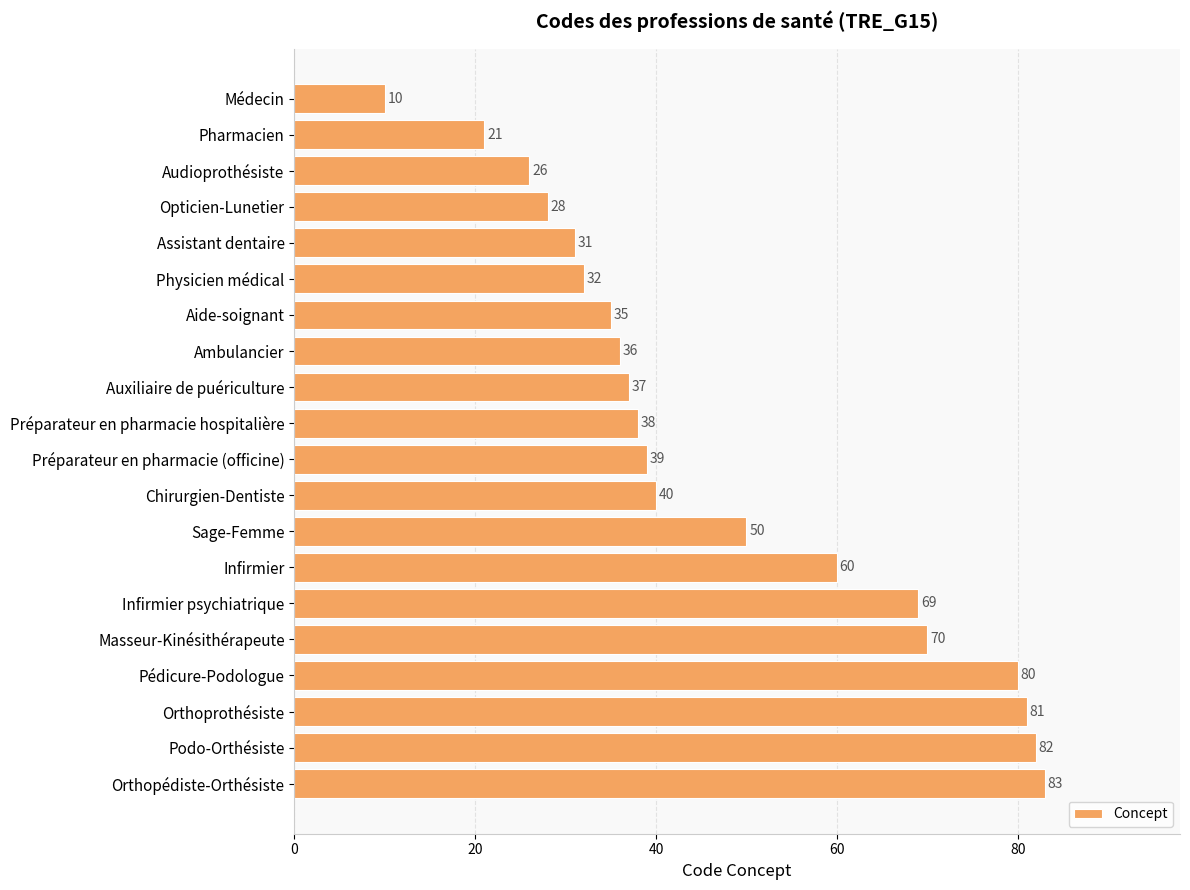

Which category has the highest value across all series?

Orthopédiste-Orthésiste